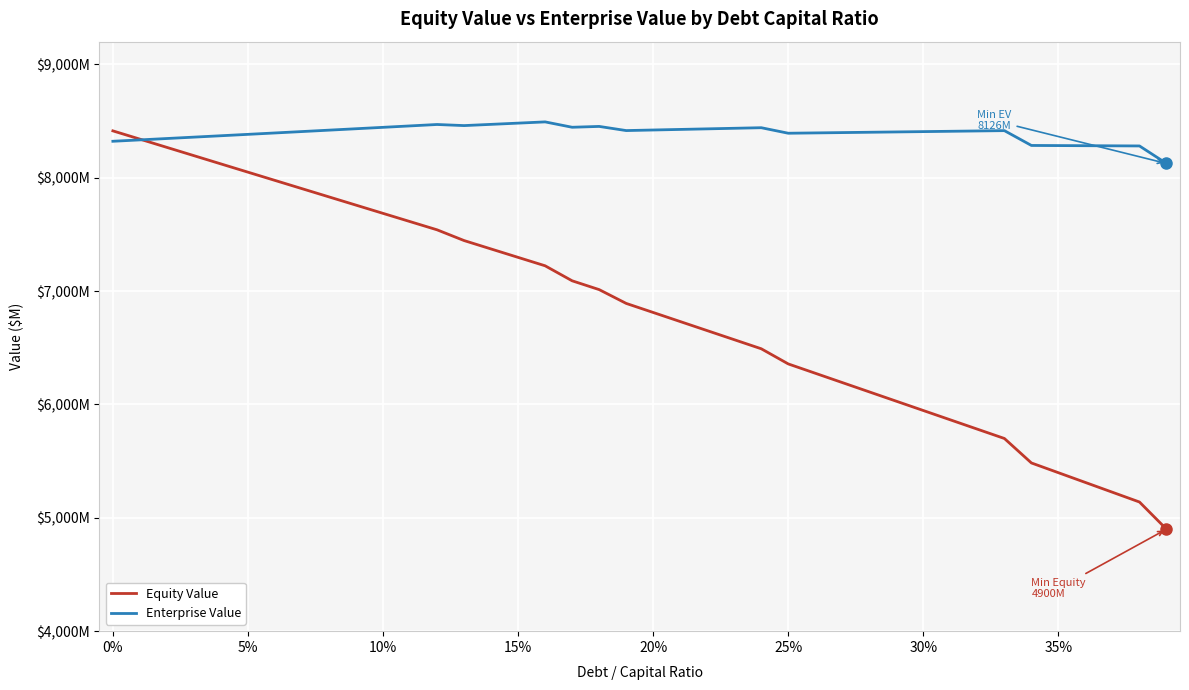

Which series has the largest range (max minus min)?

Equity Value